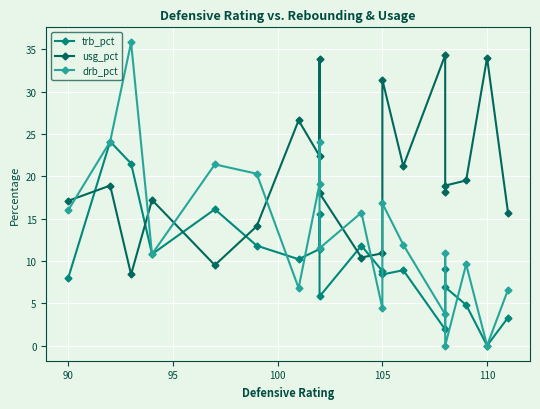

How many lines are shown in the chart?

3